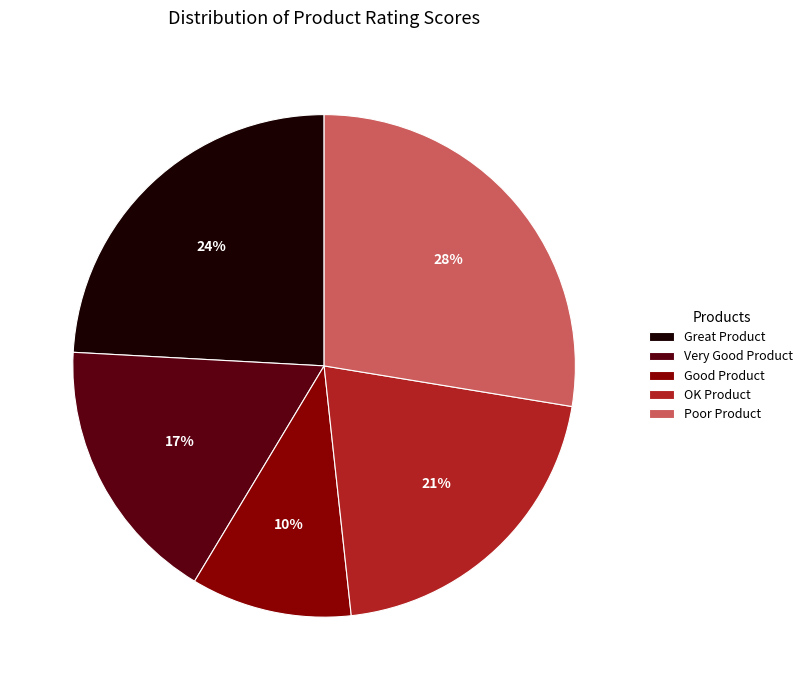

Does any single category account for the majority?

No